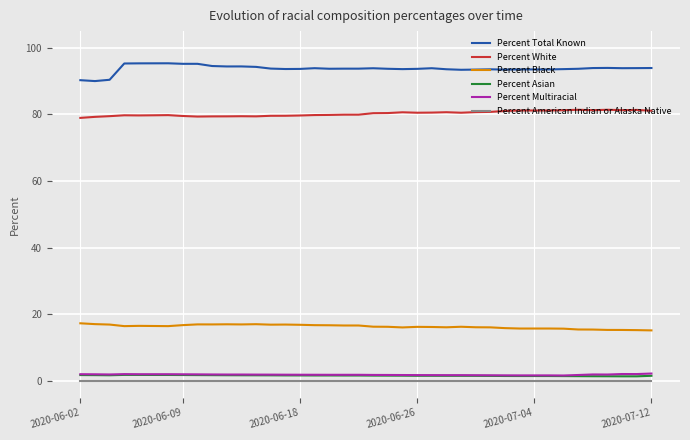

True or false: Percent Asian and Percent Total Known cross at least once.

False